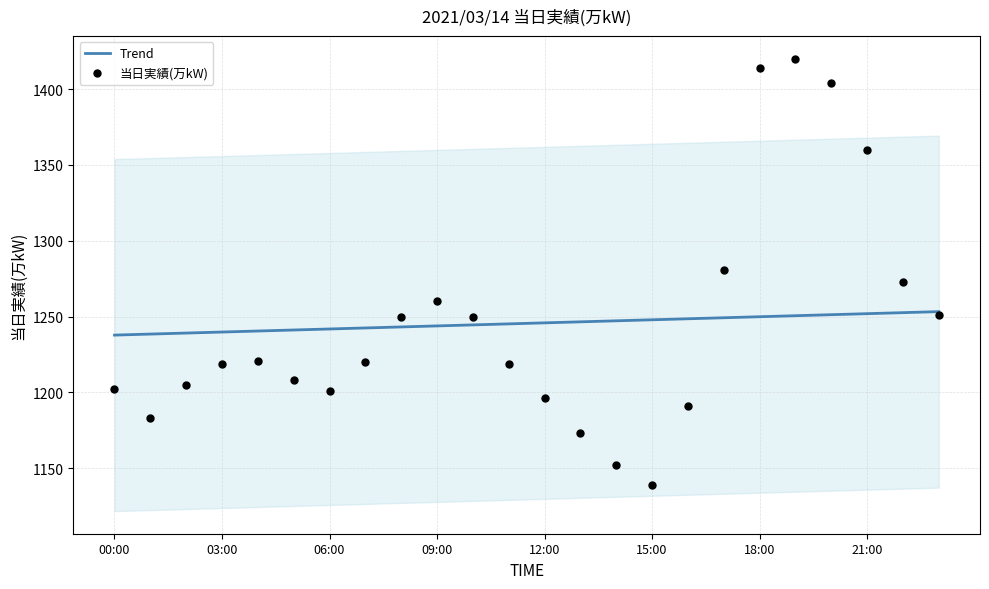

Which series has the largest total across all categories?

Trend